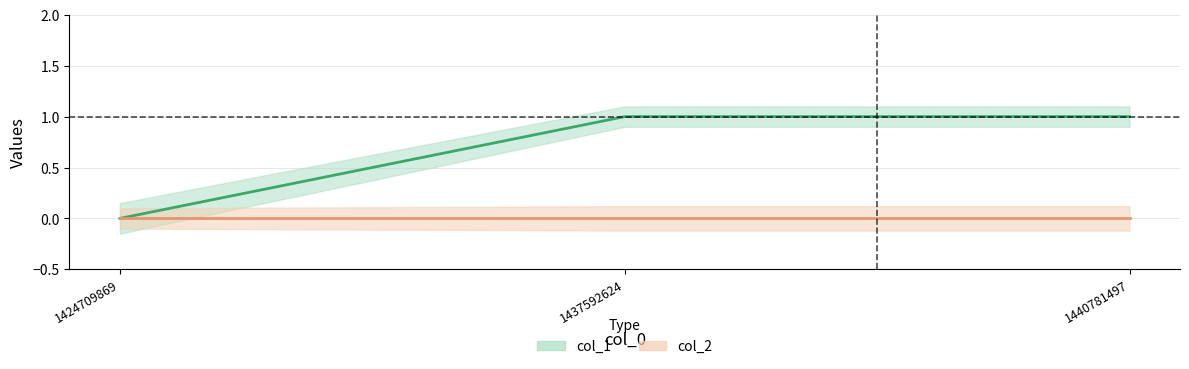

How many positive values are there?

2